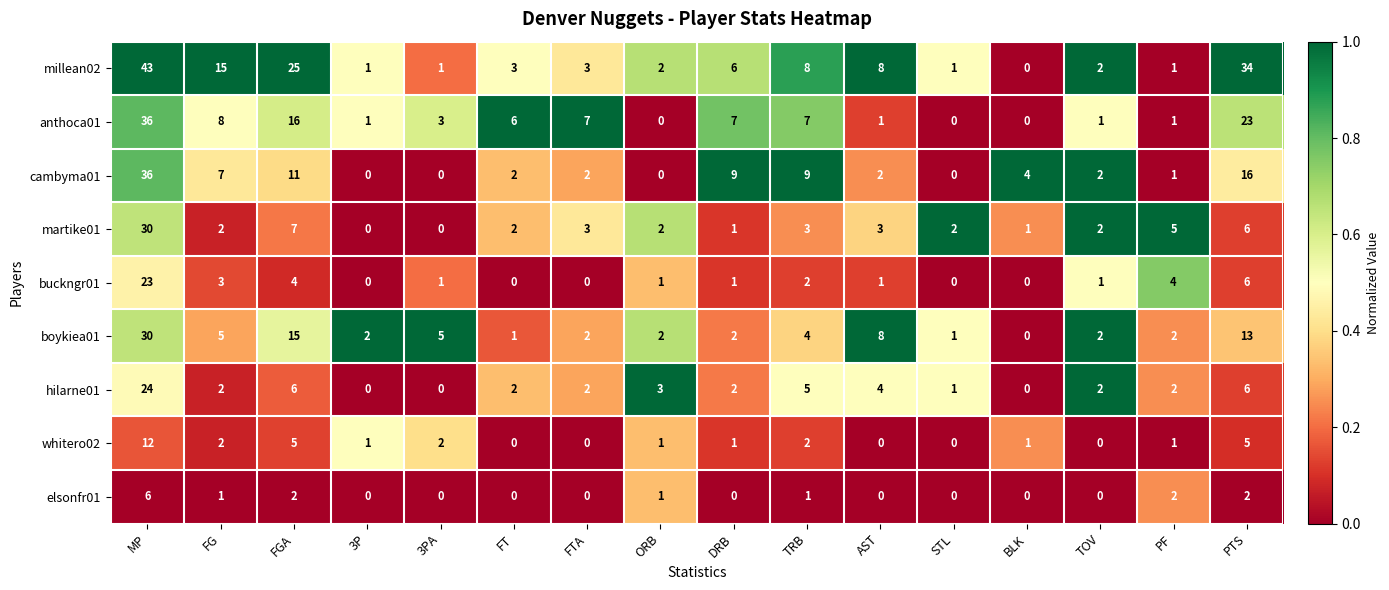

Is it true that martike01 equals 1 at TOV?

False